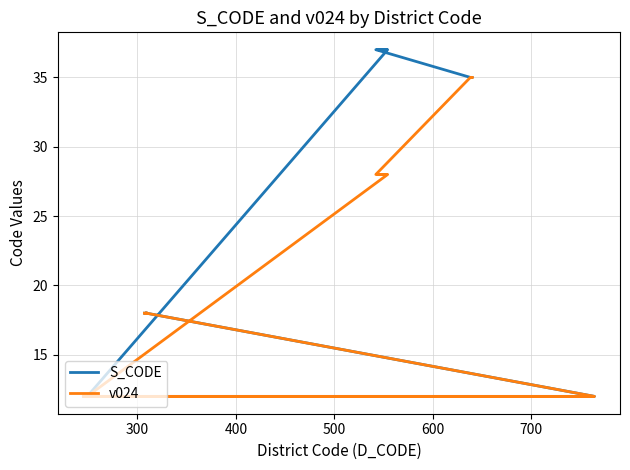

How many data points in v024 are less than 18?

20